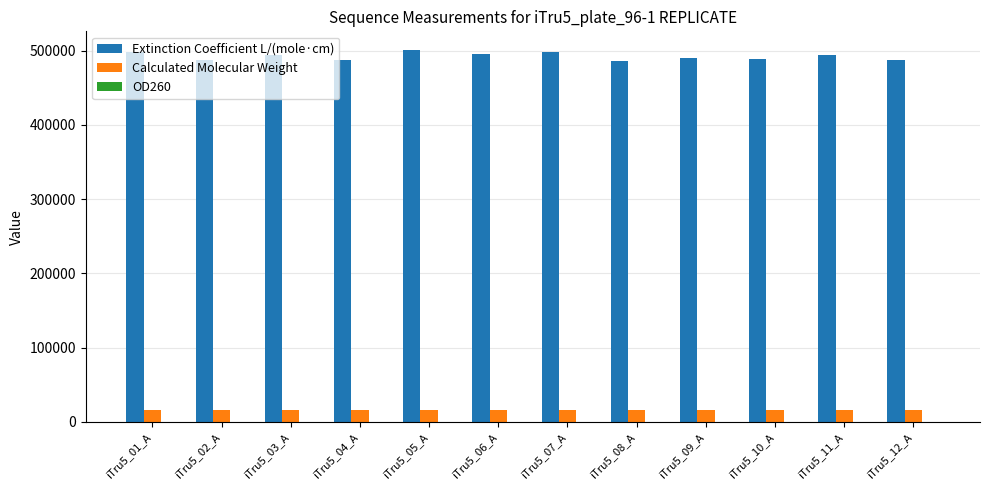

What is the maximum value shown in the chart?

500900.0